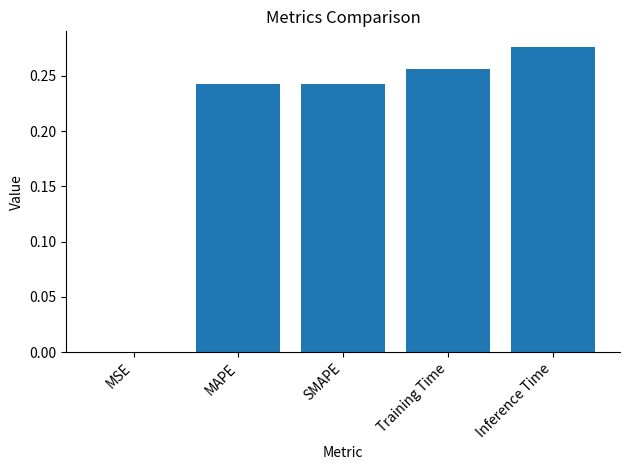

The chart shows a value of 0.4 at MAPE. True or false?

False